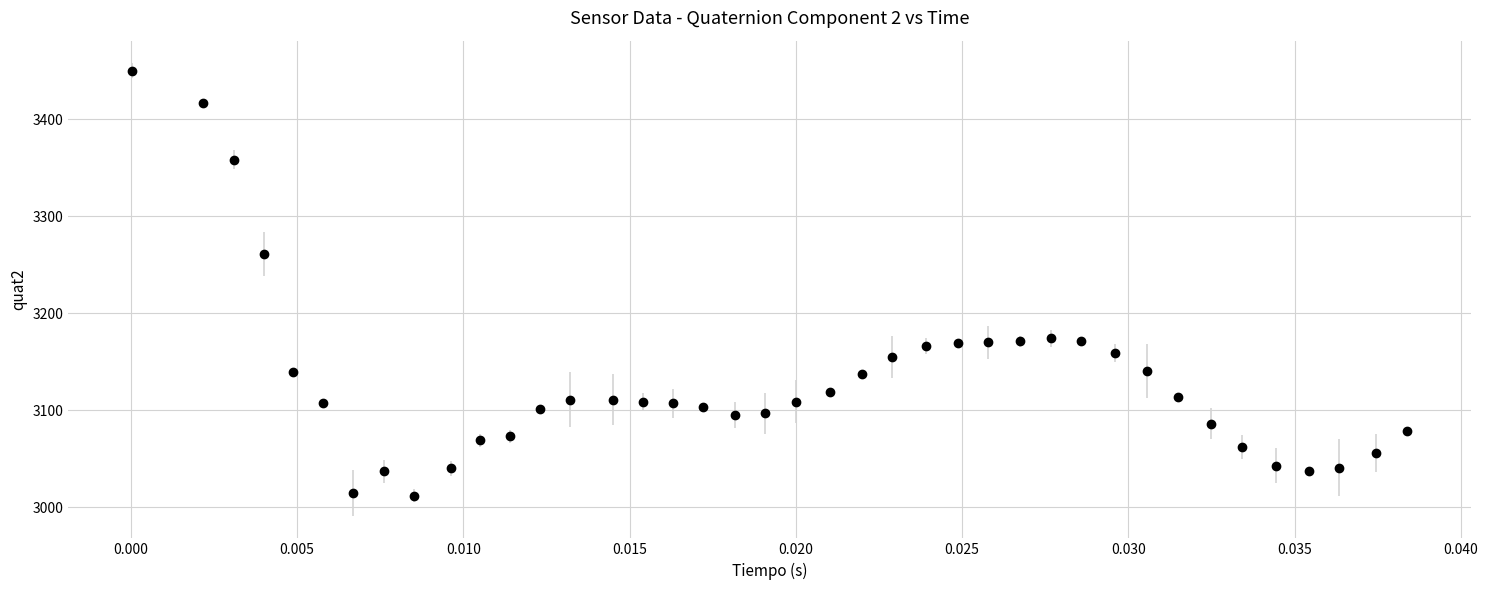

True or false: the data has more than 1 interior local peaks.

True